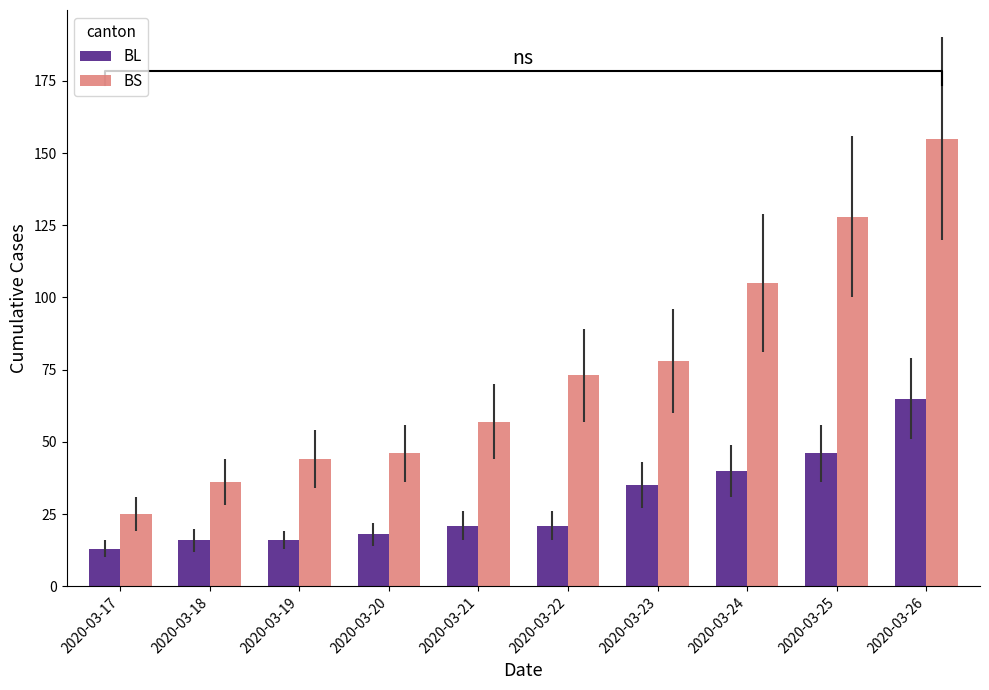

Between 2020-03-19 and 2020-03-26, which is larger?

2020-03-26